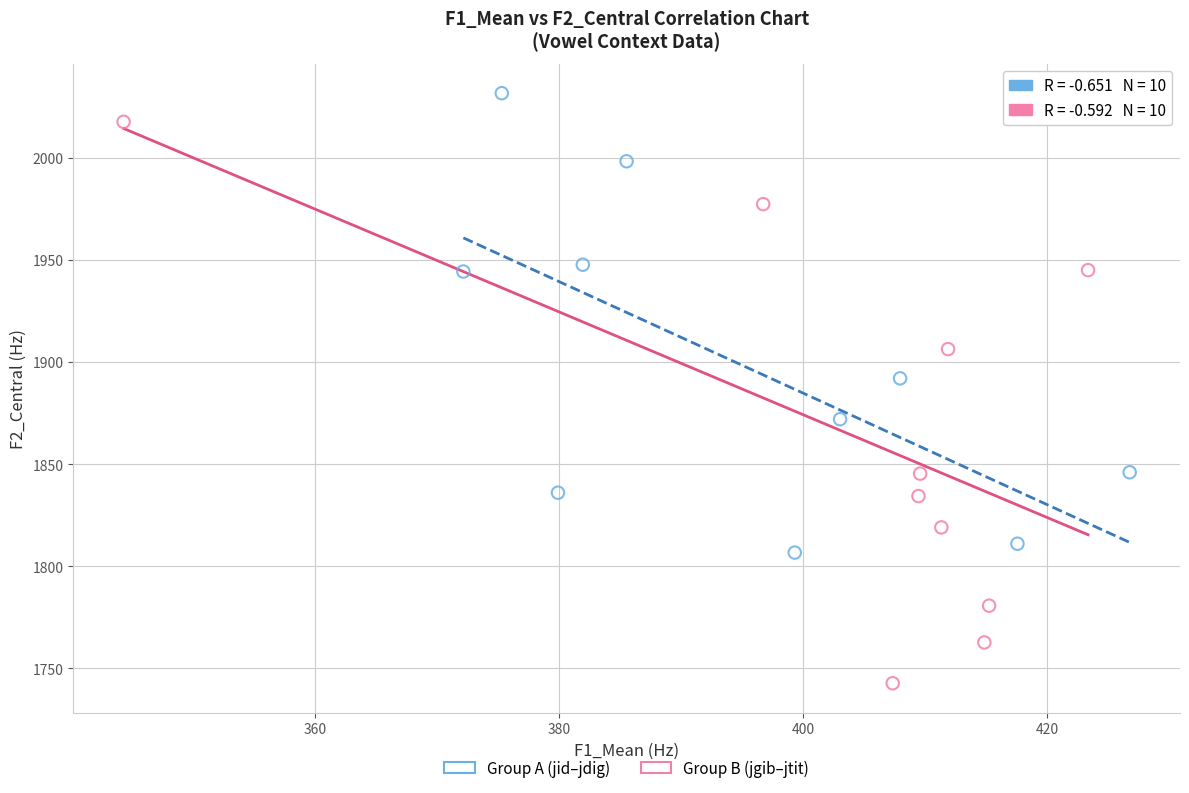

Which series contains the highest Y value?

Group A (jid–jdig)